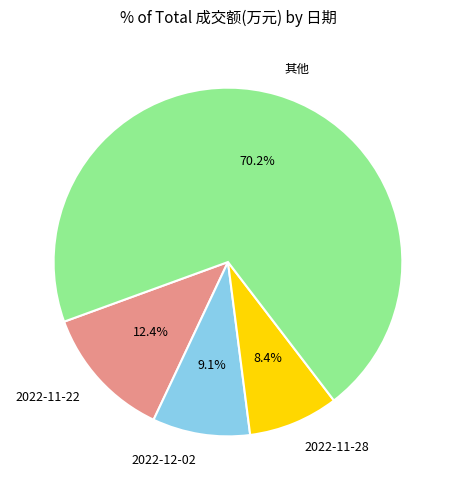

How many slices are in this pie chart?

4